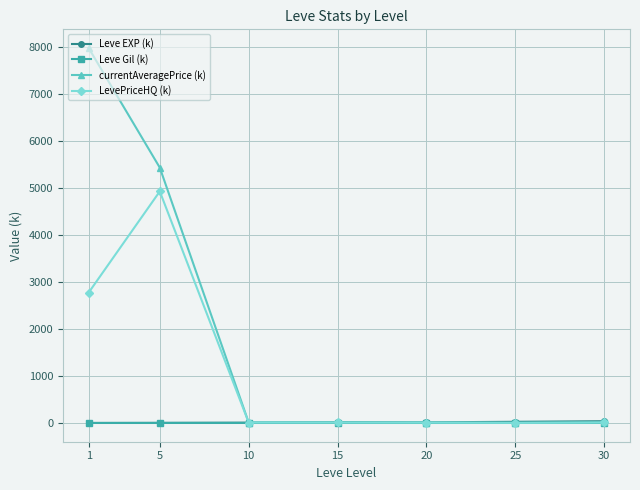

Which series has the largest range (max minus min)?

currentAveragePrice (k)